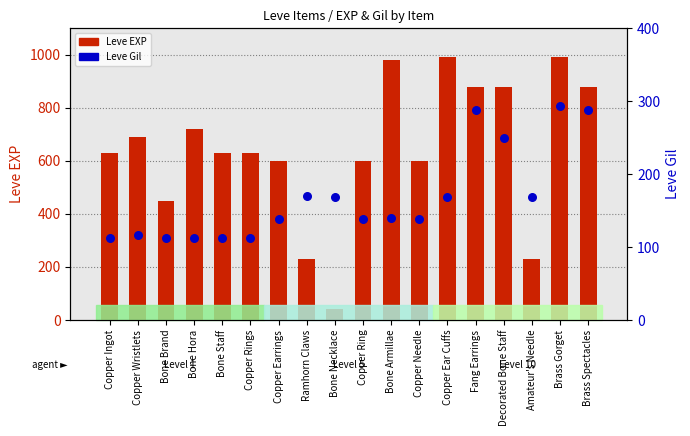

What is the total value across all series at Copper Ear Cuffs?

1158